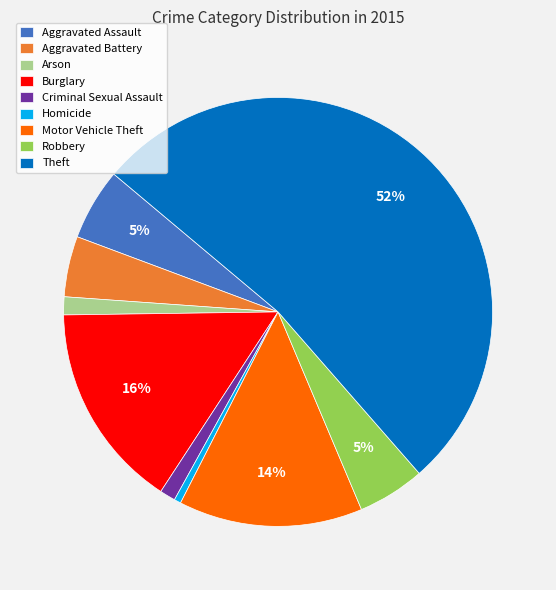

Is the sum of Aggravated Assault and Motor Vehicle Theft greater than half?

No